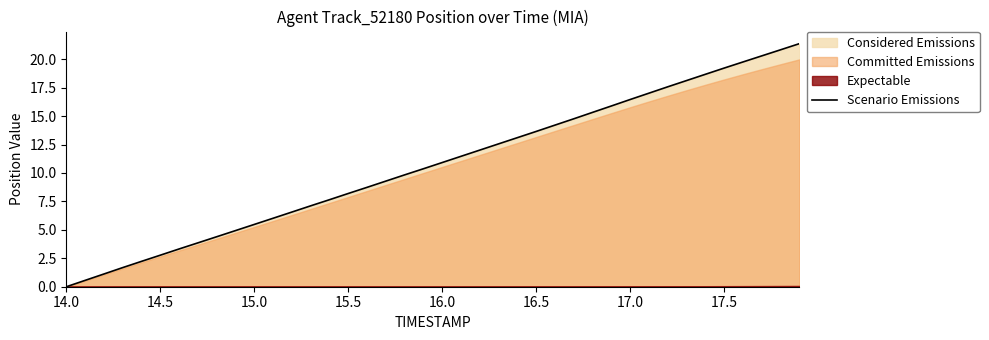

What is the maximum value for Scenario Emissions?

21.4